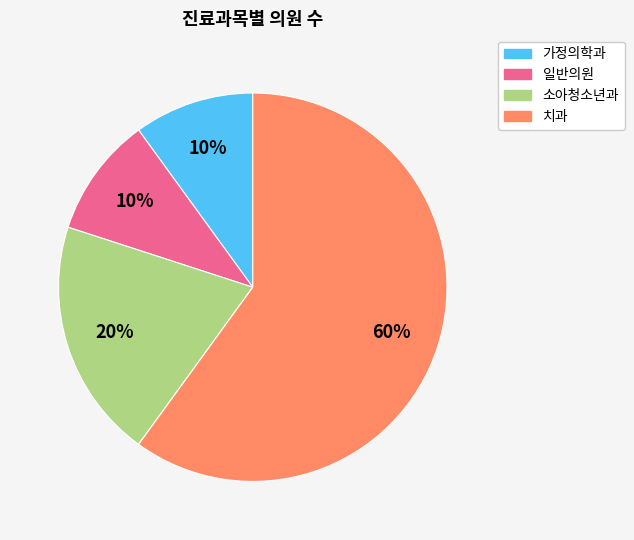

Which category has the biggest portion of the pie?

치과